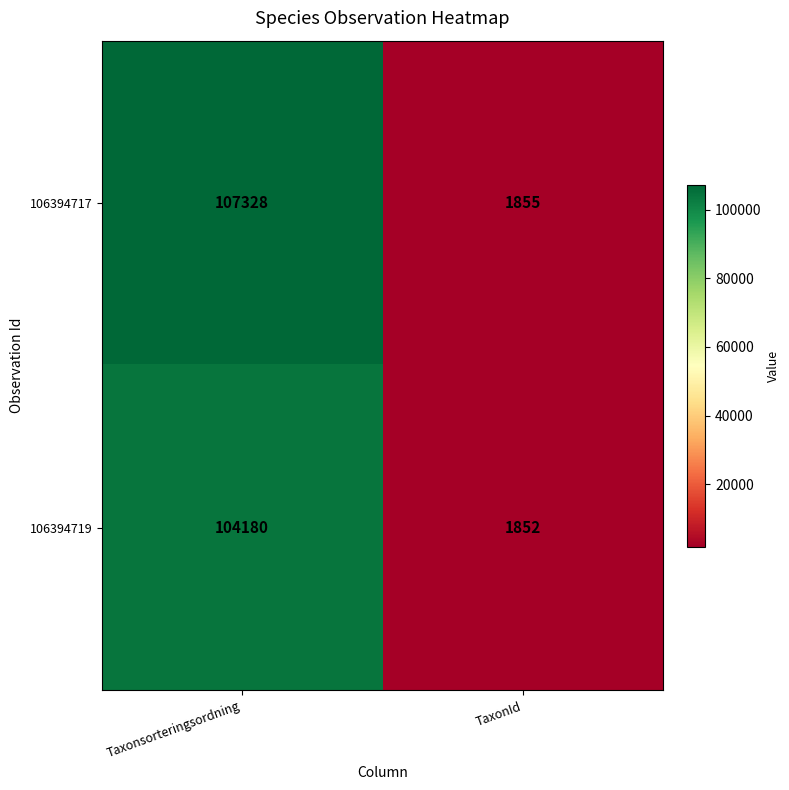

How many data points does each series have?

2